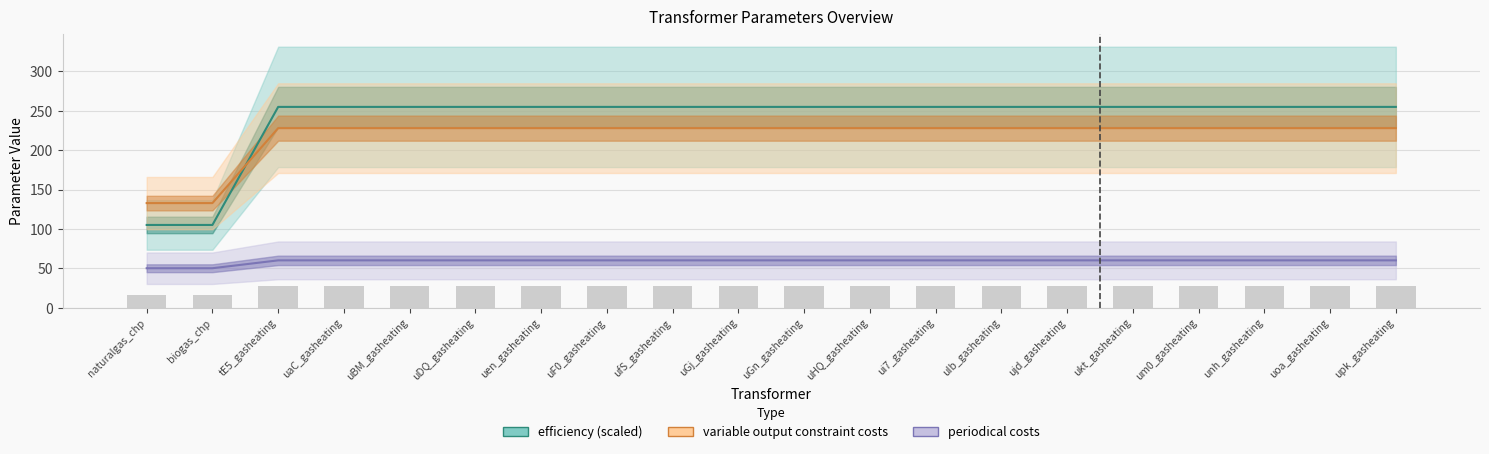

Are the bars horizontal?

No